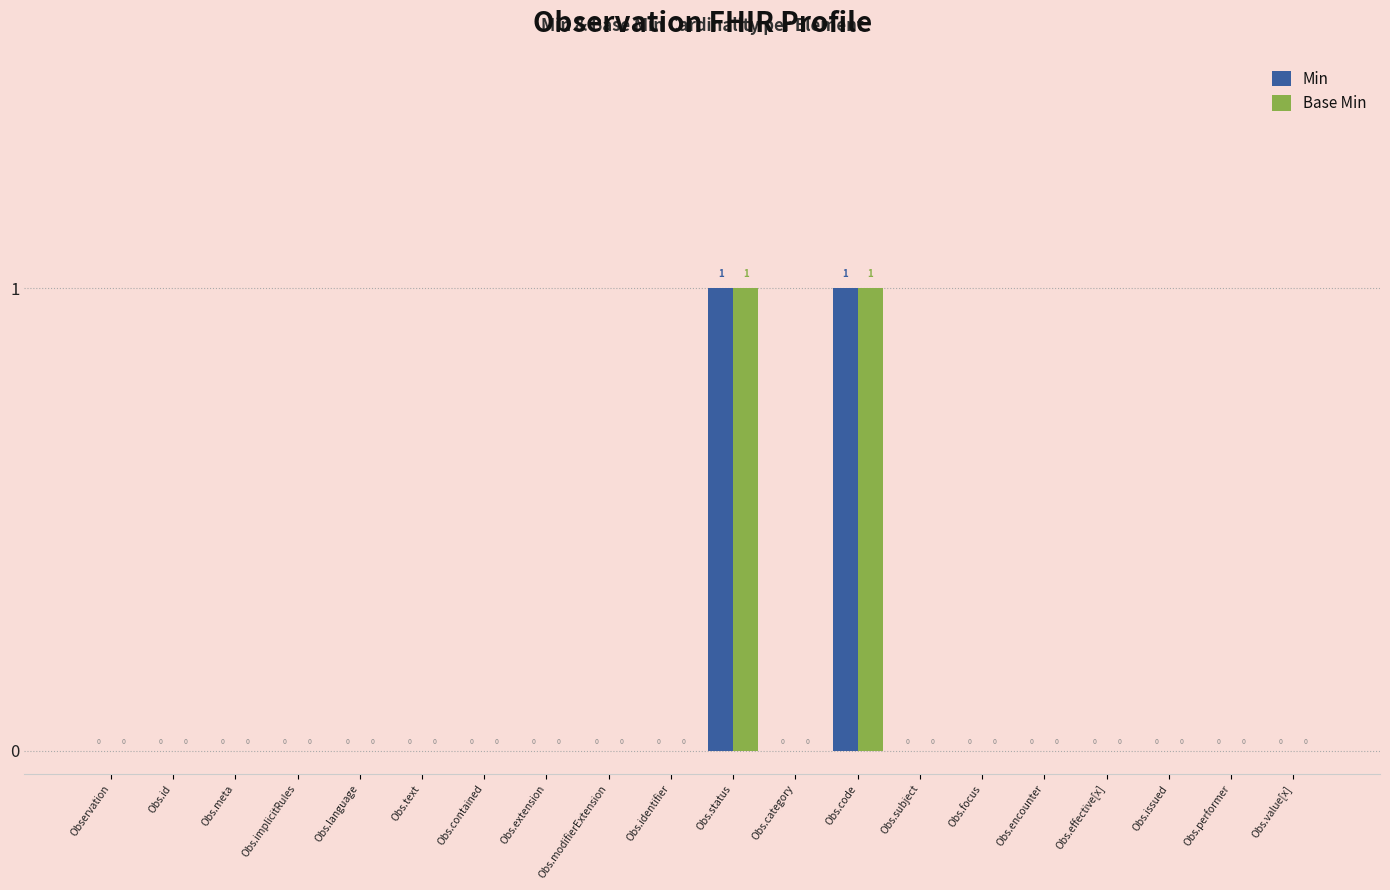

The value of Base Min at Observation is -1. True or false?

False